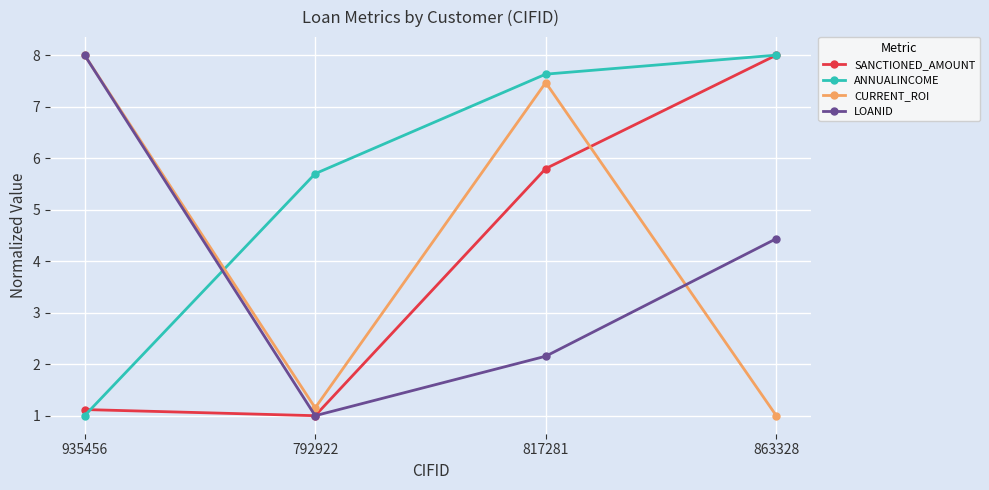

The LOANID series shows 0.4 at 817281. True or false?

False